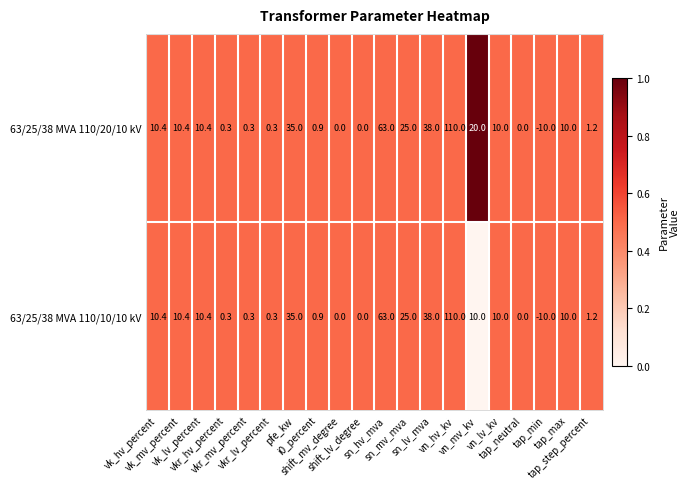

Rank the series by their average value, from highest to lowest.

63/25/38 MVA 110/20/10 kV, 63/25/38 MVA 110/10/10 kV